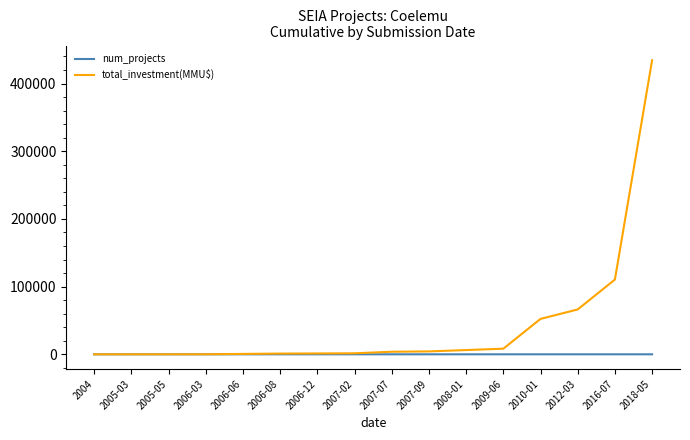

The value of total_investment(MMU$) at 2016-07 is 34253. True or false?

False